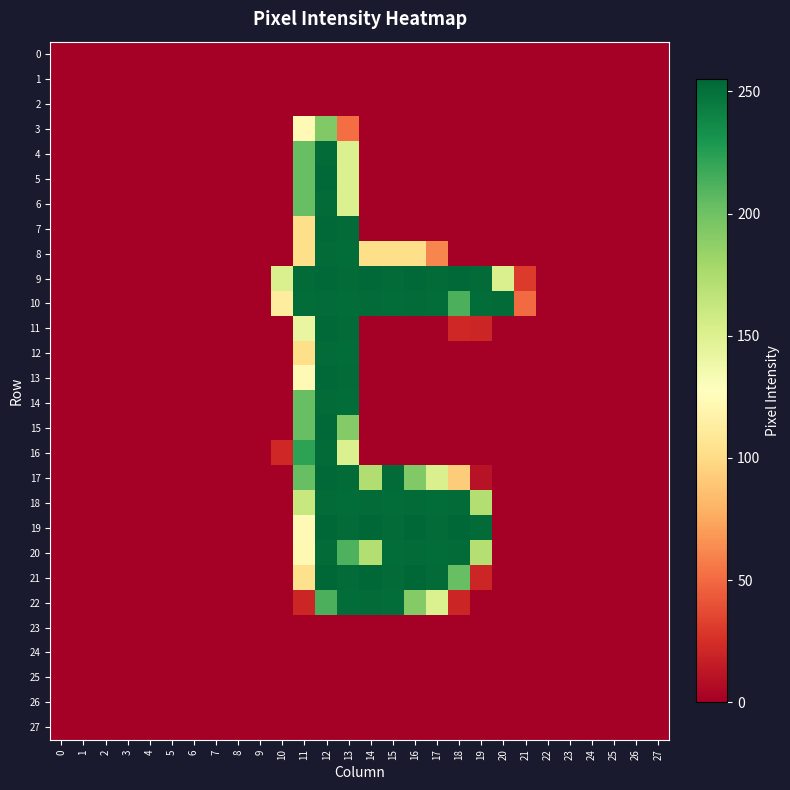

Between 25 and 10, which is larger?

25